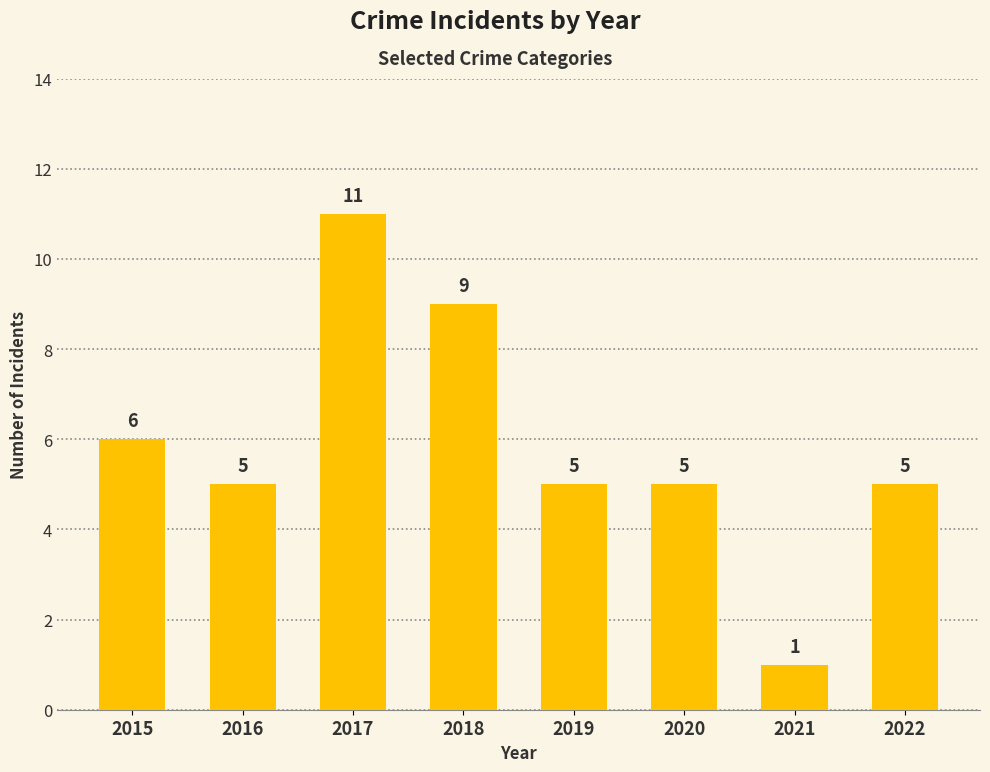

The chart shows a value of 5 at 2022. True or false?

True